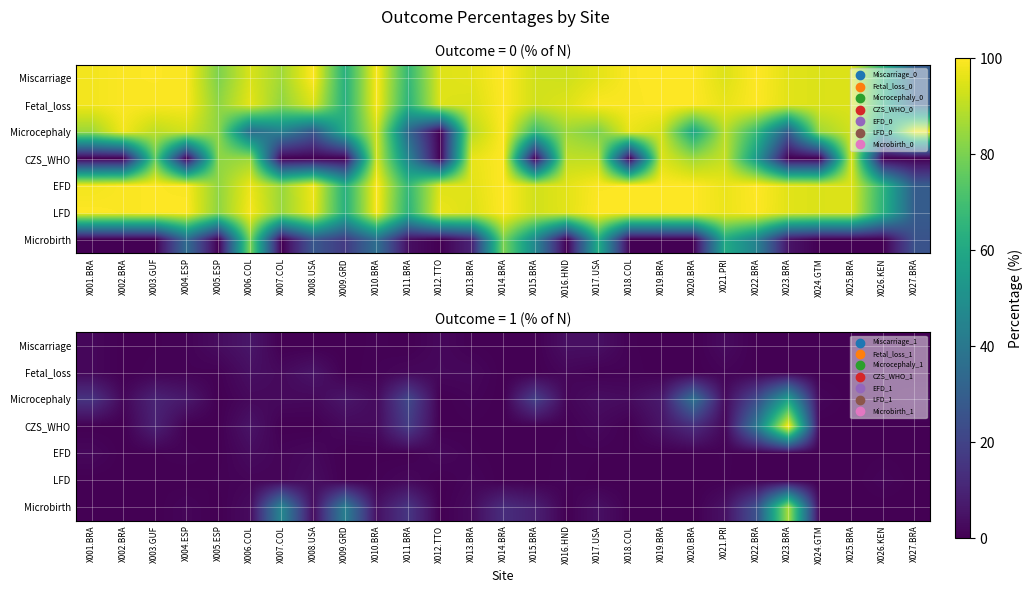

Which series changed the most between X020.BRA and X024.GTM?

Microcephaly